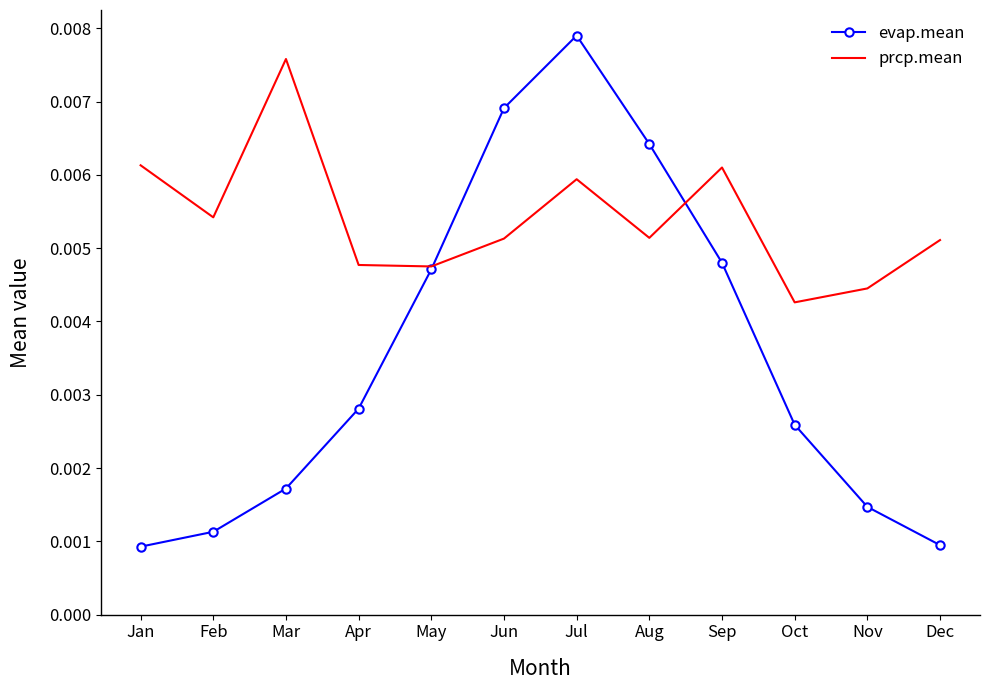

Which label corresponds to the largest value in the chart?

Jul